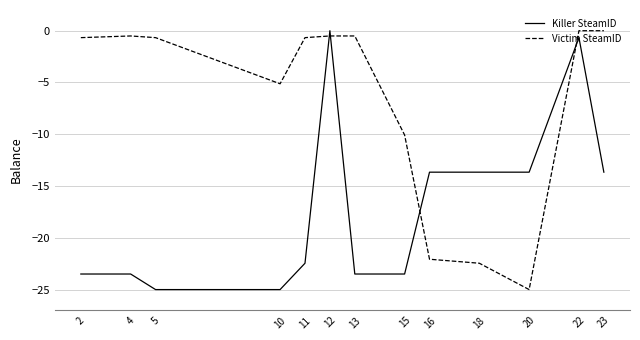

After their last crossing, which series has the higher values: Killer SteamID or Victim SteamID?

Victim SteamID